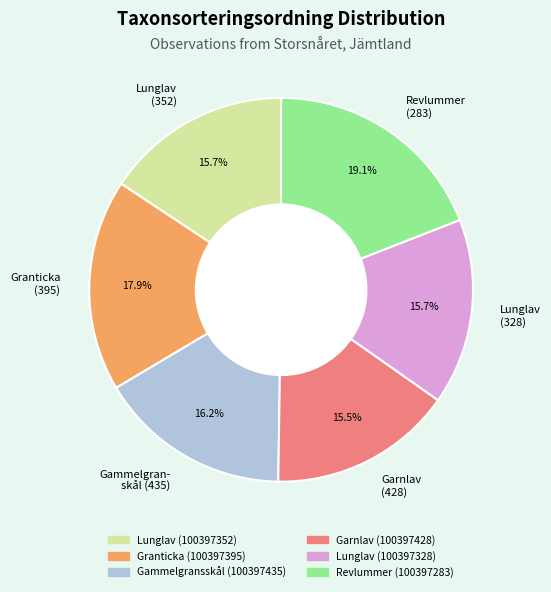

Is there a majority slice in this chart?

No